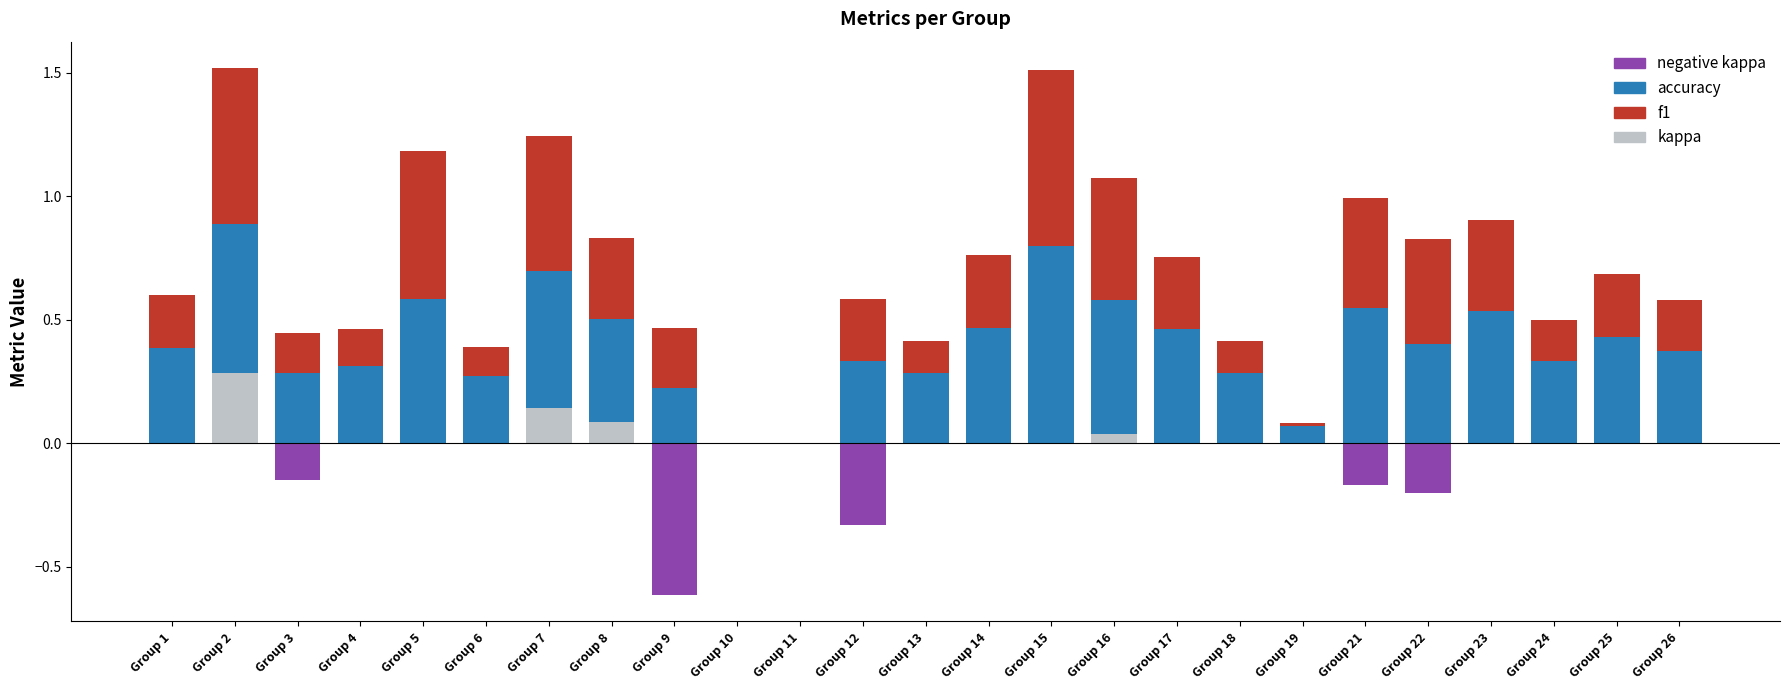

At Group 18, list the series in order from largest to smallest.

accuracy, f1, kappa, negative kappa